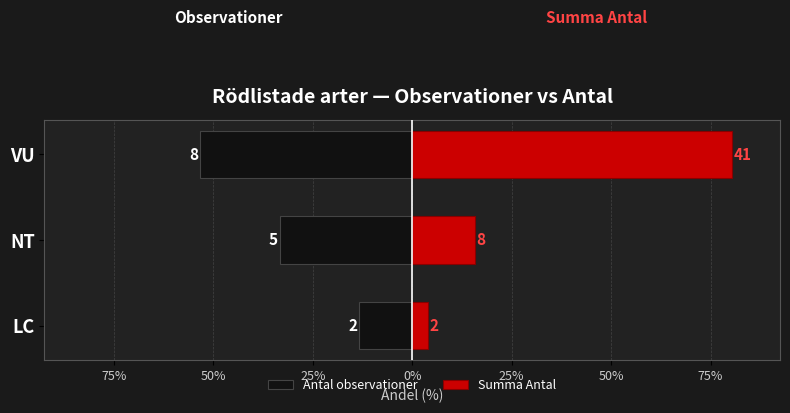

How many series are shown in this chart?

2